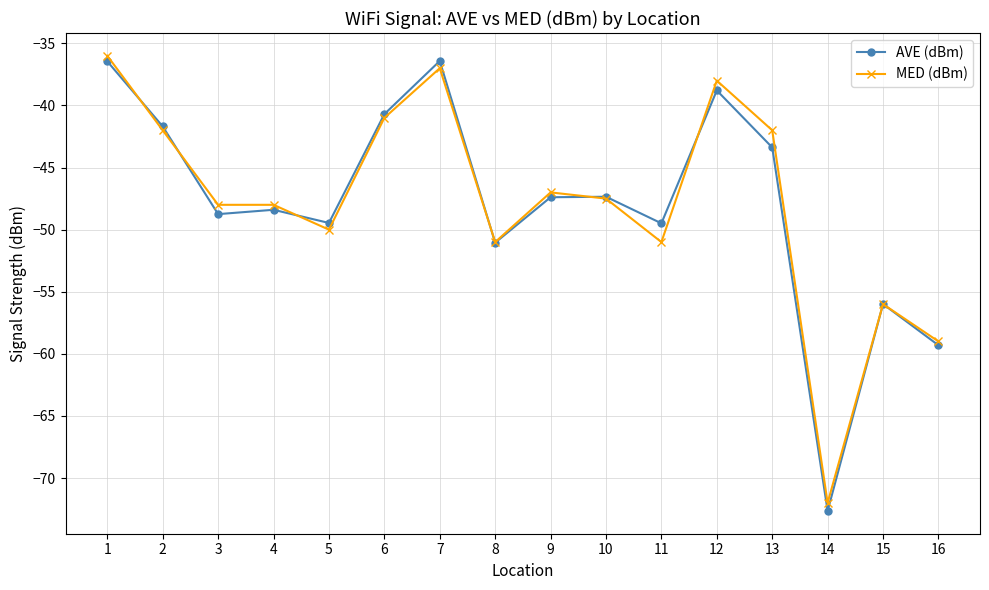

At which label does MED (dBm) reach its peak?

1